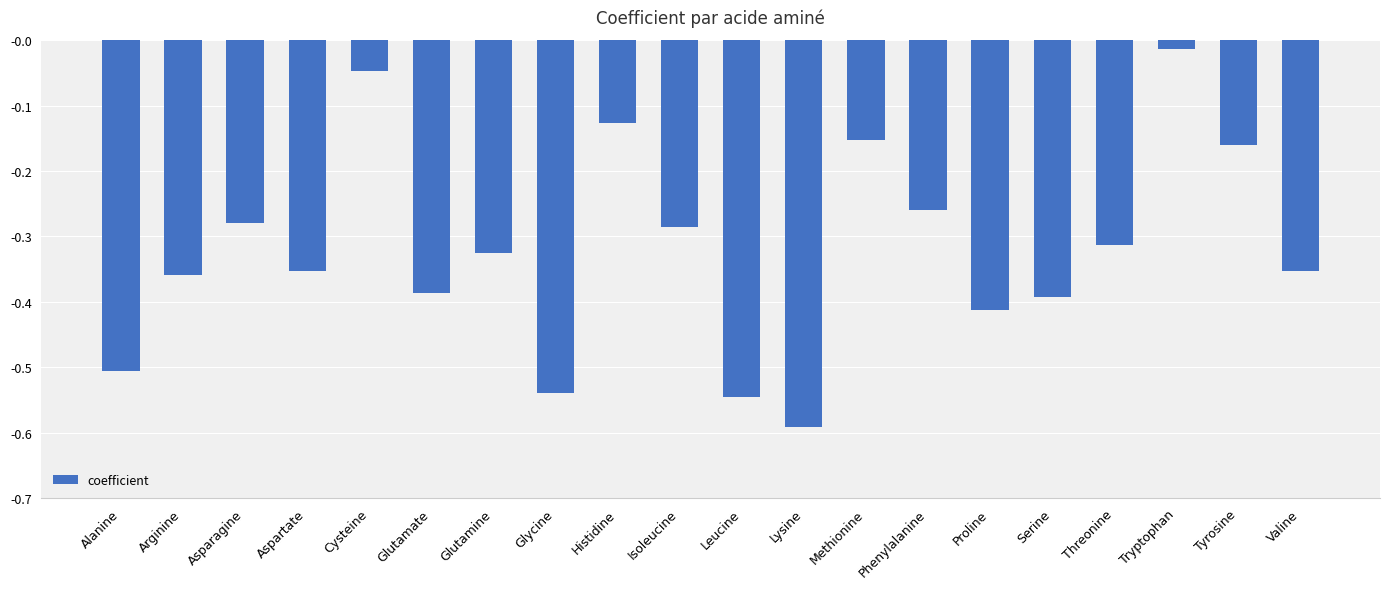

What is the label of the 10th bar from the left?

Isoleucine